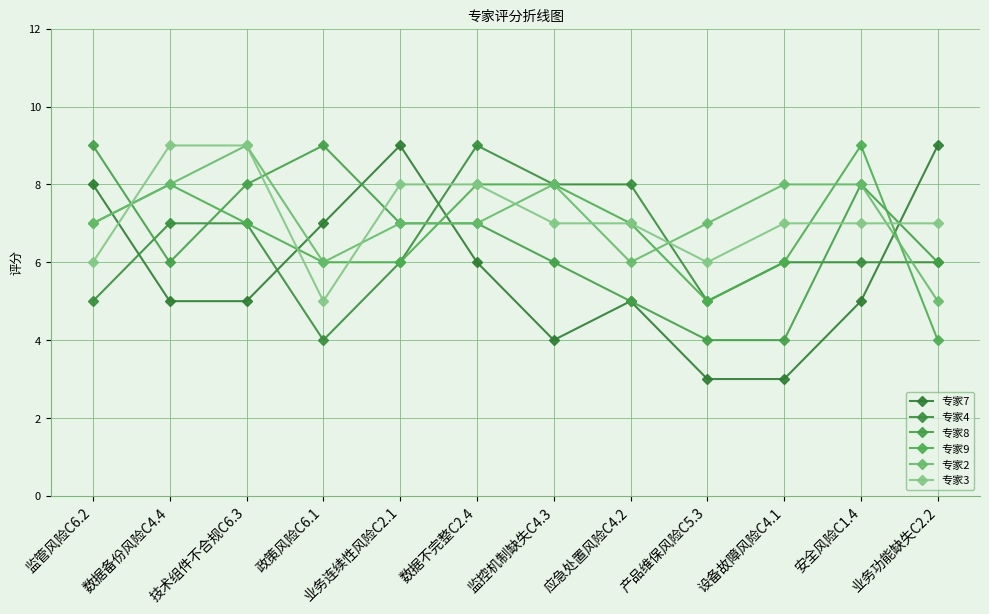

Between 产品维保风险C5.3 and 业务功能缺失C2.2, which series saw the biggest shift?

专家7